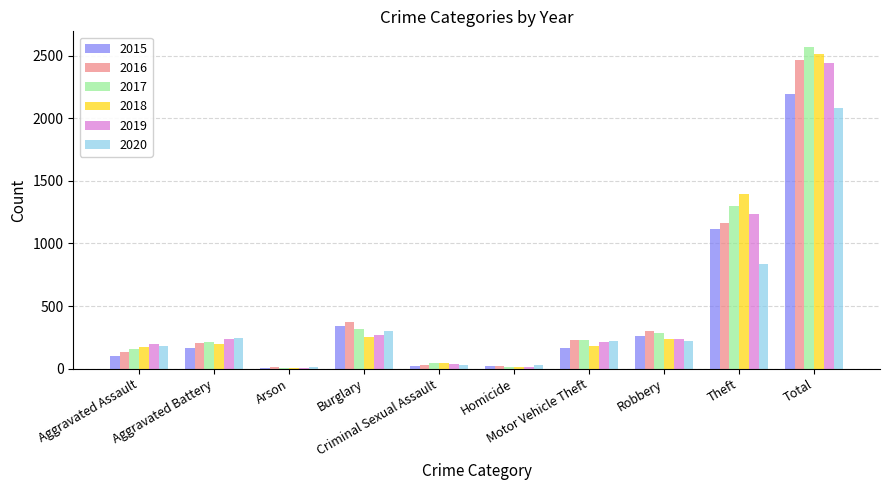

What is the average value of the 2017 series?

513